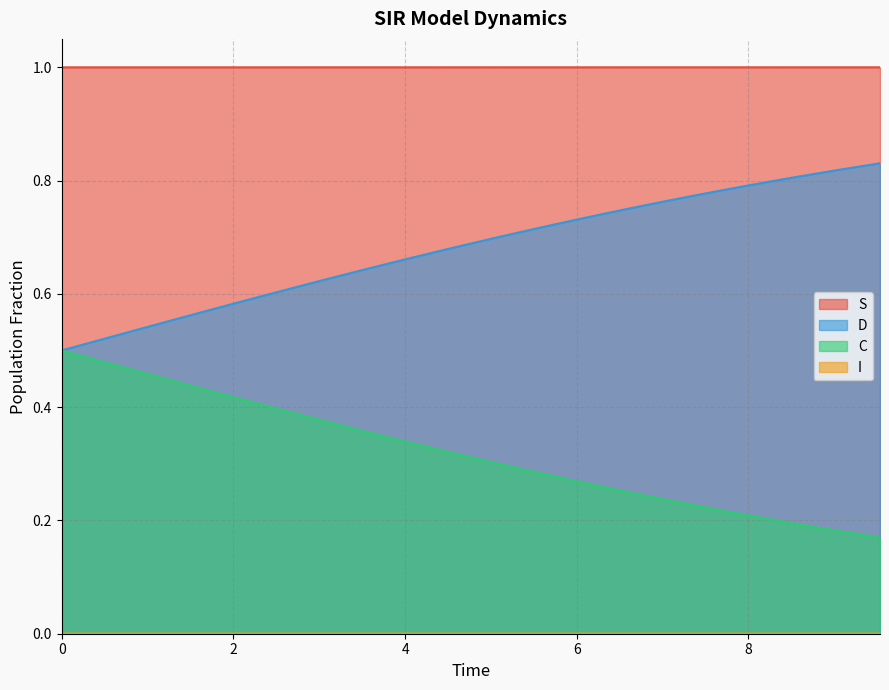

What are all the series names shown in the legend?

S, I, C, D